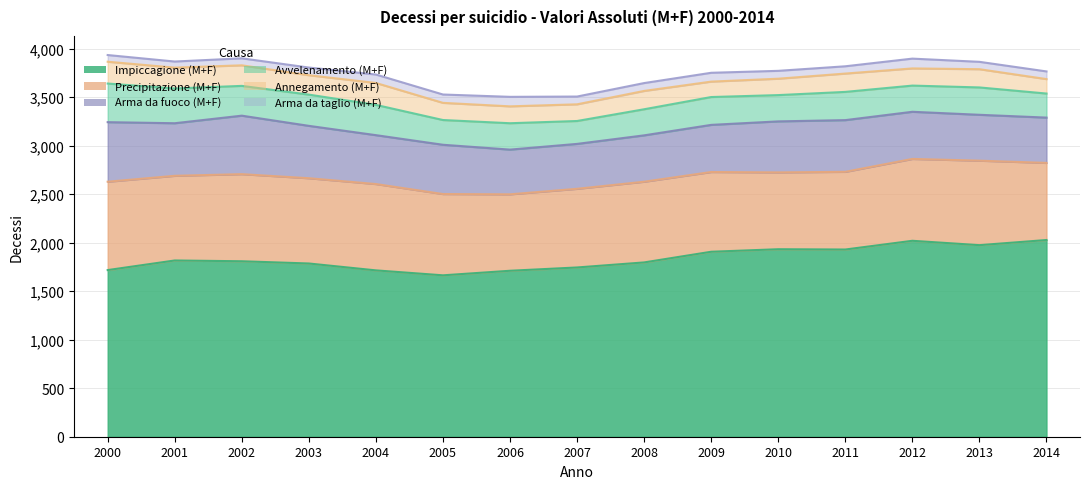

Which series has the widest spread of values?

Impiccagione (M+F)